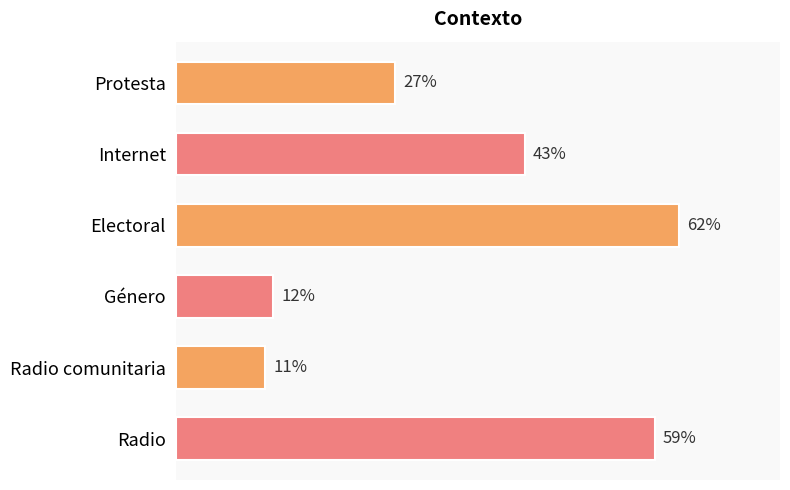

Which category has the highest value across all series?

Electoral